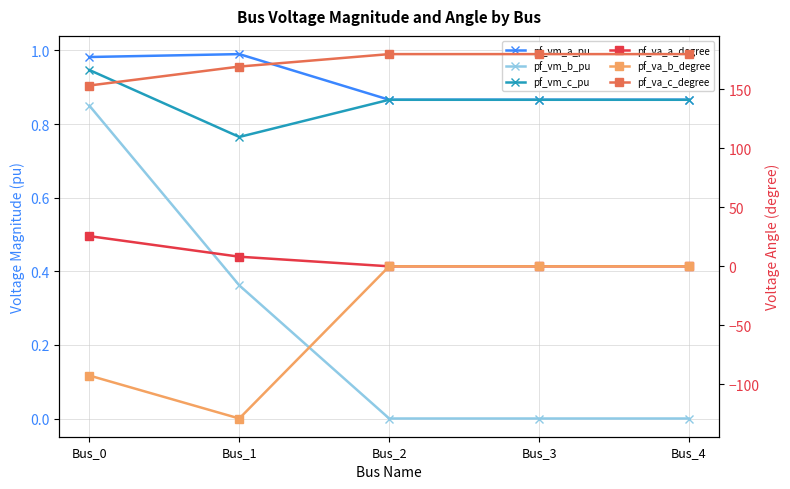

The pf_va_c_degree series shows 268.5 at Bus_4. True or false?

False